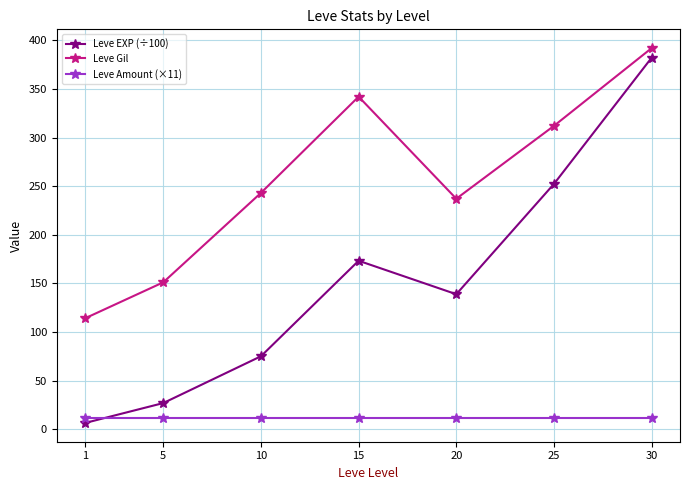

At which label is Leve EXP (÷100) closest to 194?

15